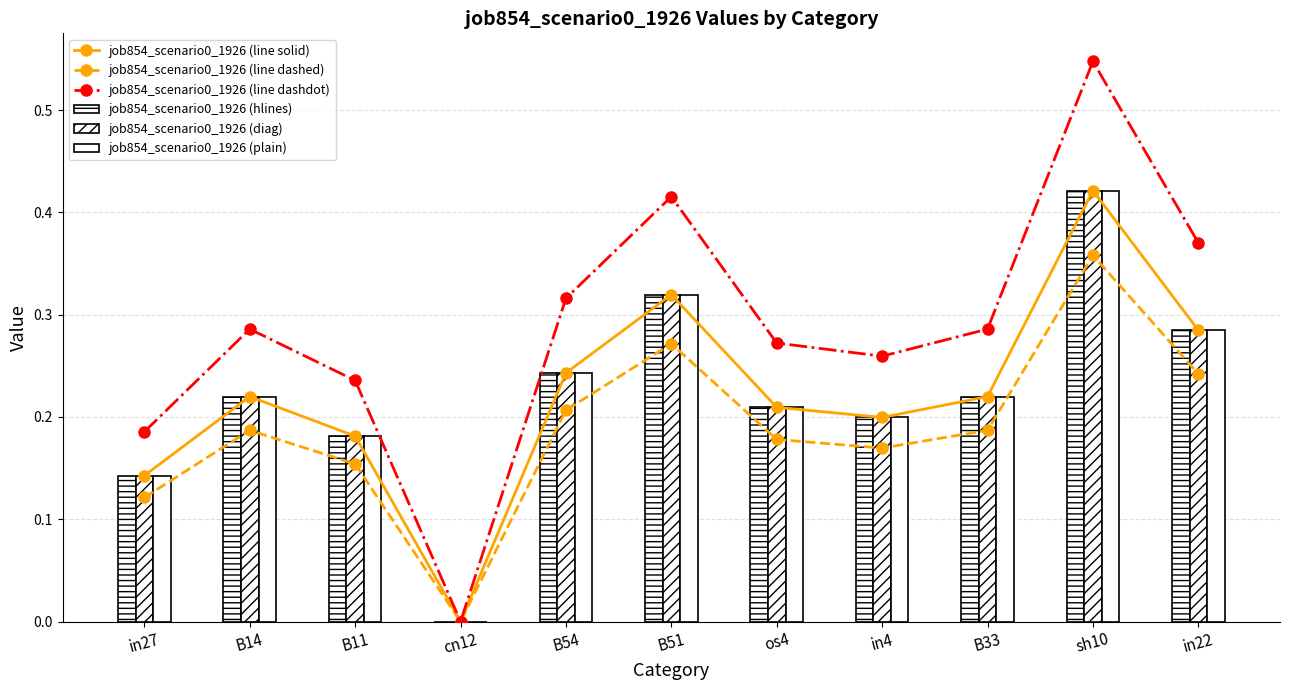

Between os4 and in27, which is larger?

os4